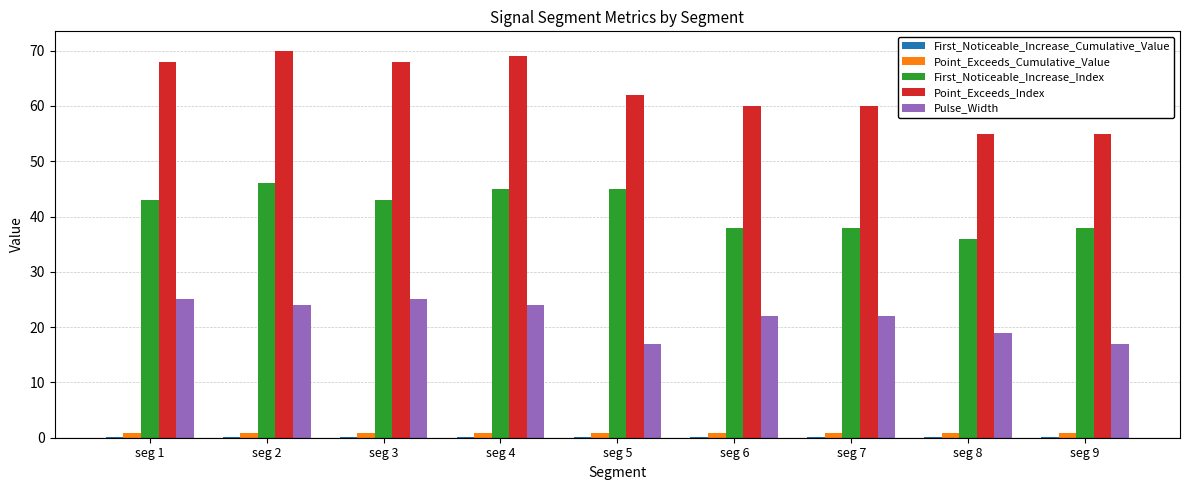

Is it true that Pulse_Width equals 17.0 at seg 5?

True